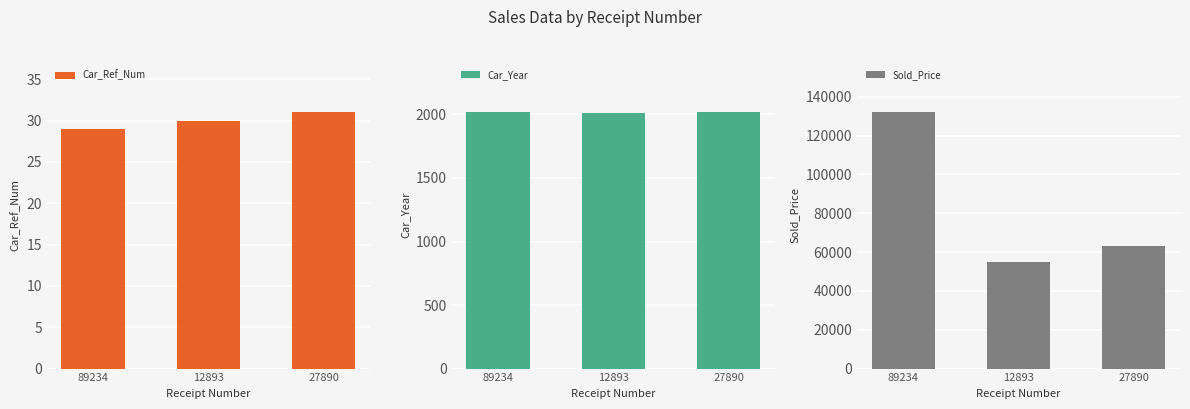

True or false: Sold_Price has a value of 90110 at 12893.

False